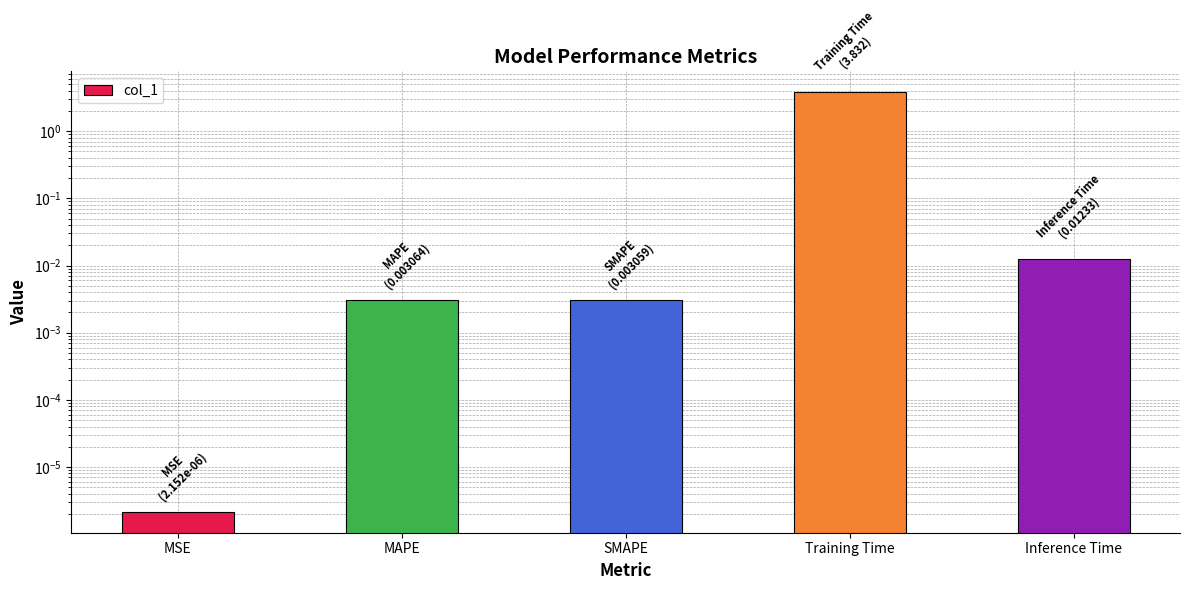

List the labels in order of value, smallest first.

MSE, SMAPE, MAPE, Inference Time, Training Time